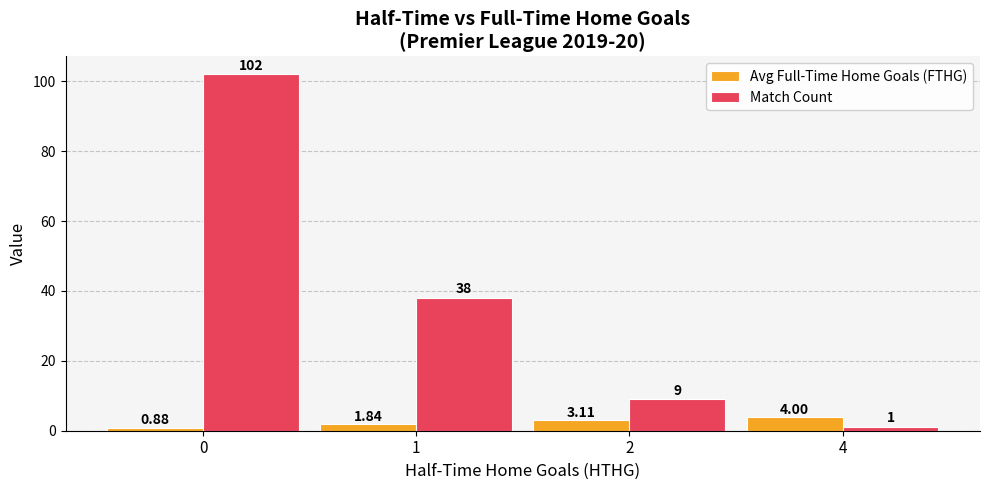

What is the lowest value of the Match Count series?

1.0